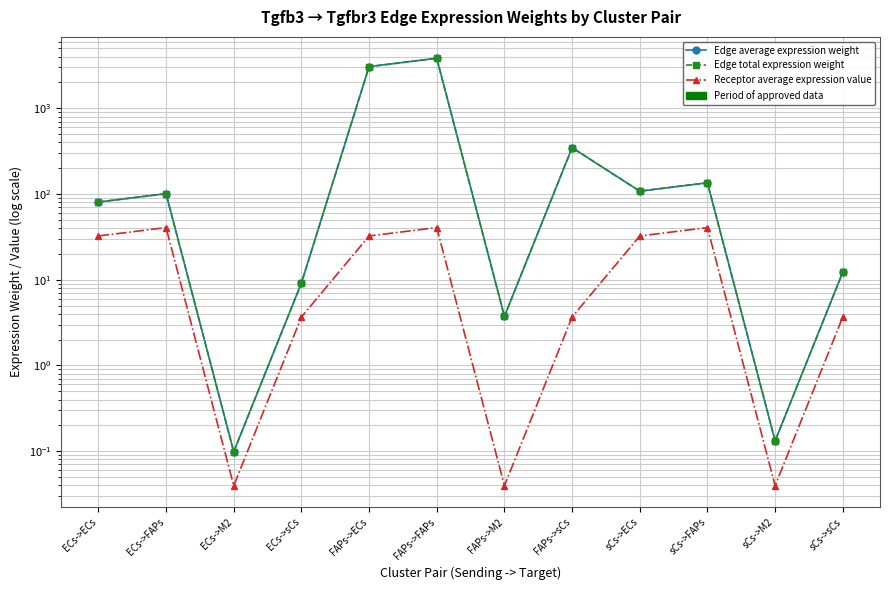

True or false: Edge total expression weight and Edge average expression weight intersect in this chart.

False